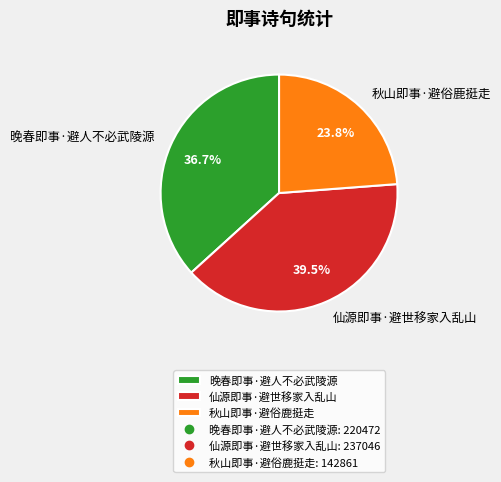

What portion of the pie excludes 晚春即事·避人不必武陵源?

63.3%